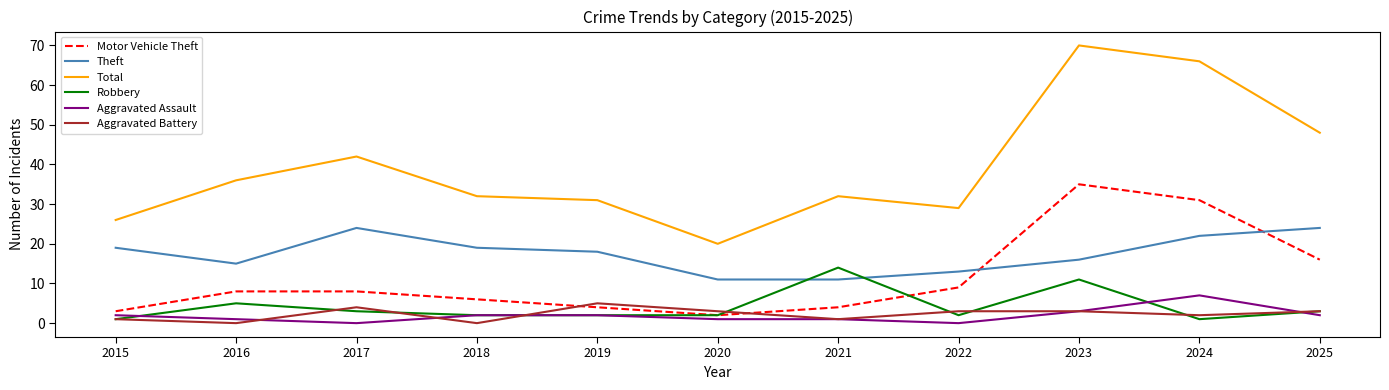

Where is the first local minimum for Aggravated Assault?

2017